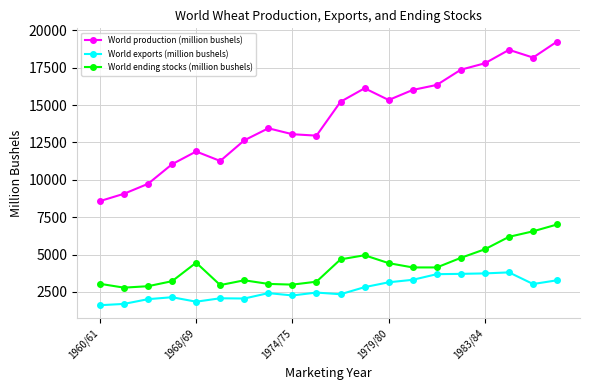

What is the sum of all World exports (million bushels) values?

53475.8